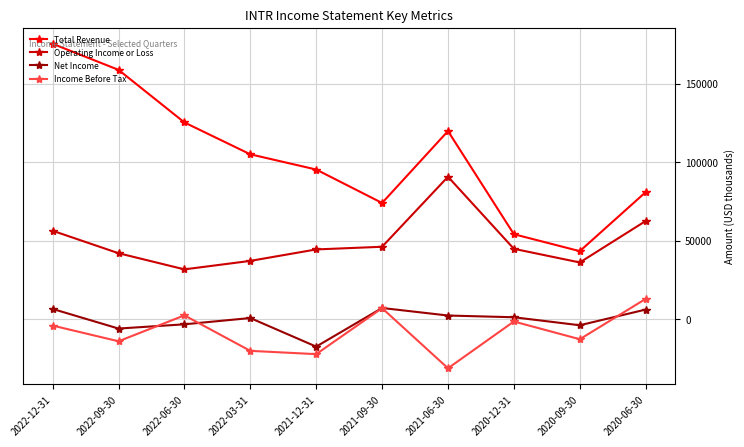

True or false: Income Before Tax has a value of -14100 at 2022-09-30.

True